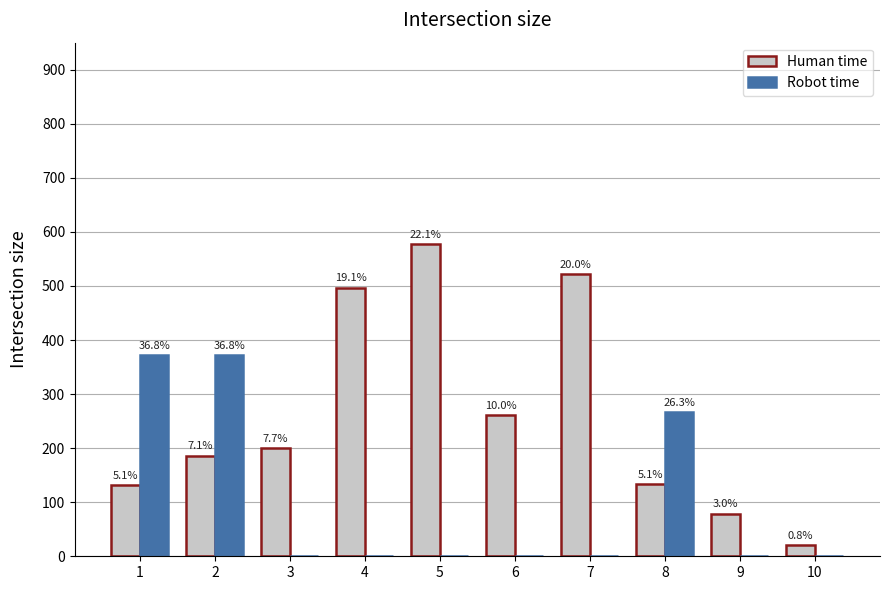

The value of Human time at 10 is 8. True or false?

False